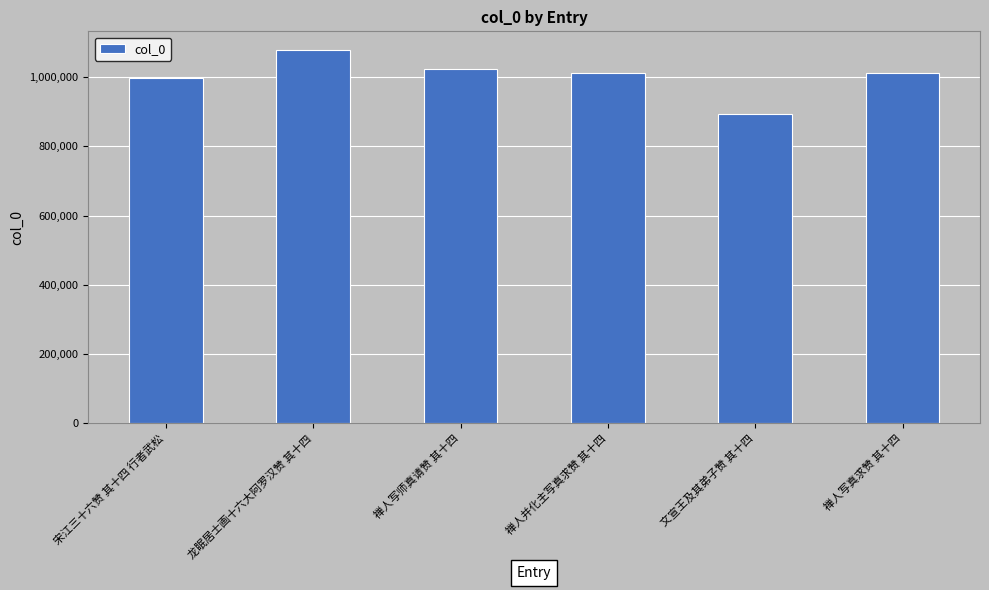

What is the ratio of the value at 禅人写师真请赞 其十四 to the value at 禅人写真求赞 其十四?

1.0